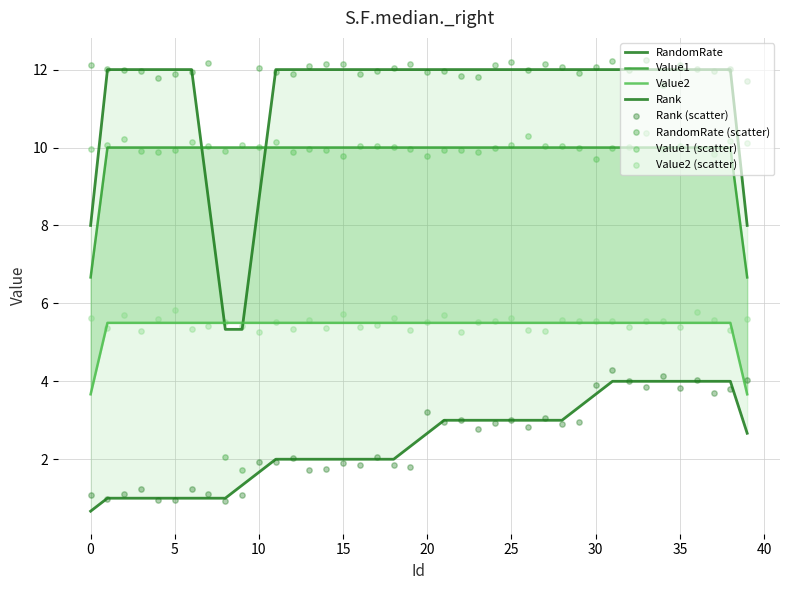

Which series has the widest spread of Y values?

RandomRate